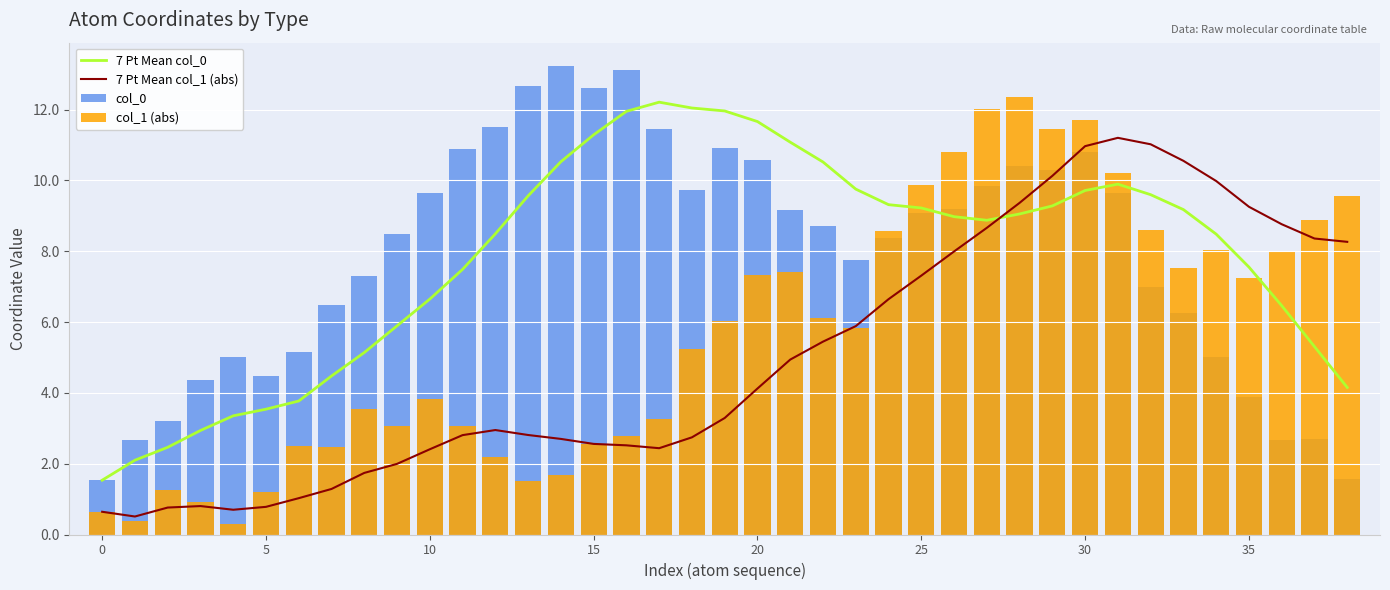

Between 12 and 37, which series saw the biggest shift?

col_0